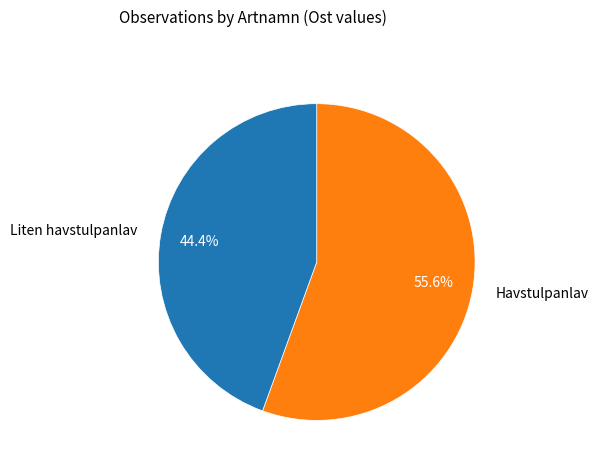

Which slice is the smallest?

Liten havstulpanlav